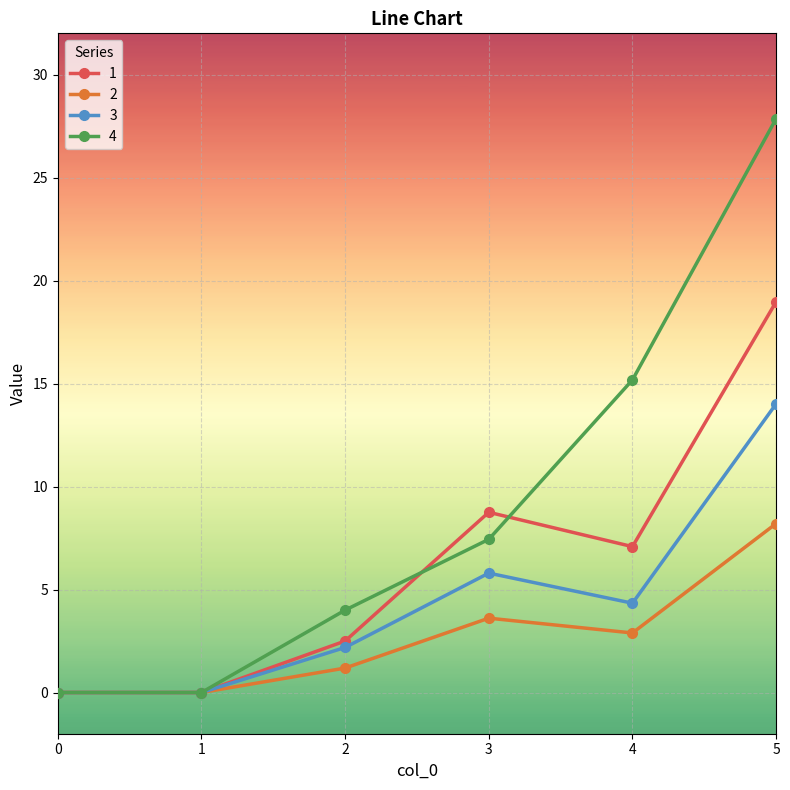

What is the difference between the maximum and minimum values in the 4 series?

27.9